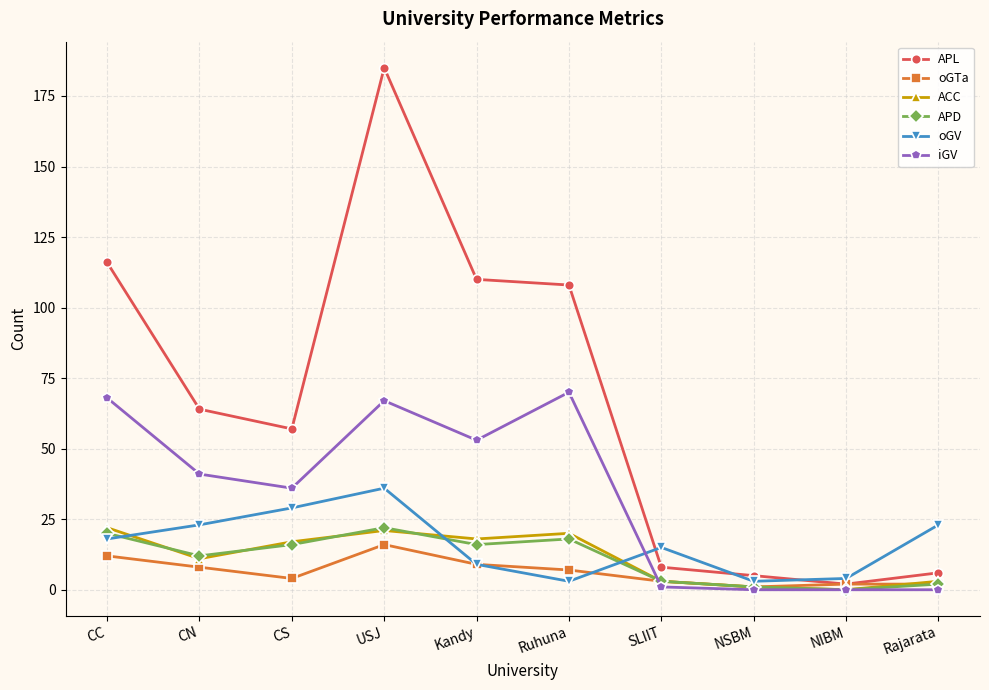

At which category is the sum across all series the highest?

USJ